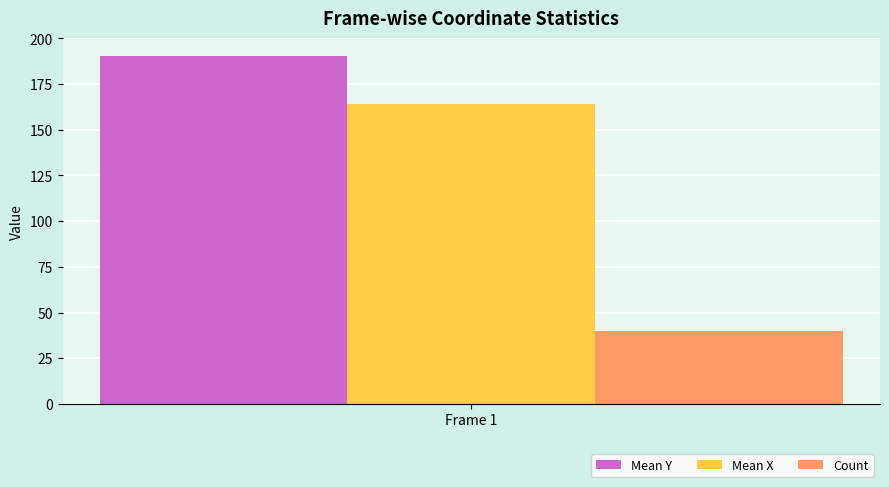

What is the approximate value of Mean X at Frame 1?

164.1